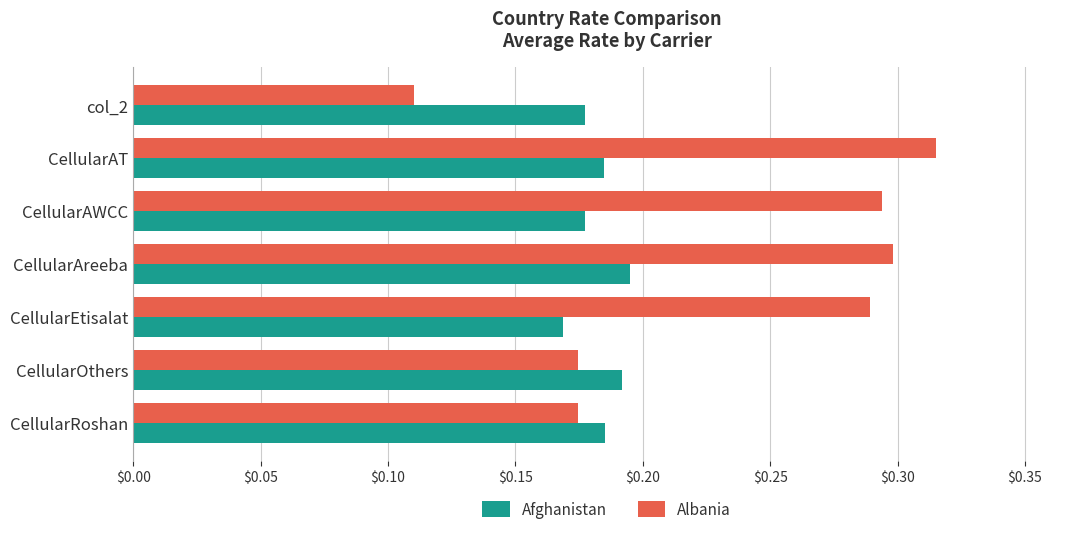

What is the sum of all Albania values?

1.7